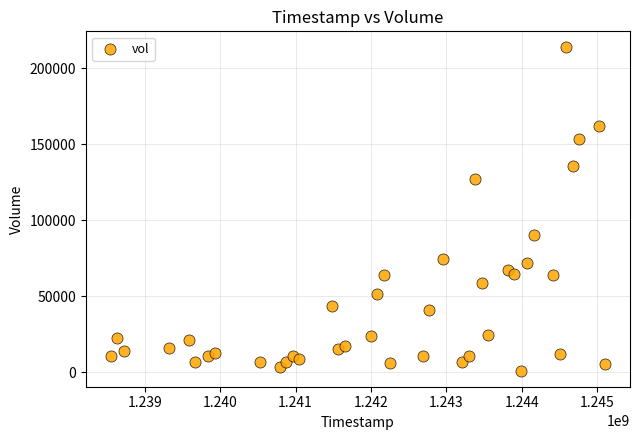

What is the range of X values (max minus min)?

6566400